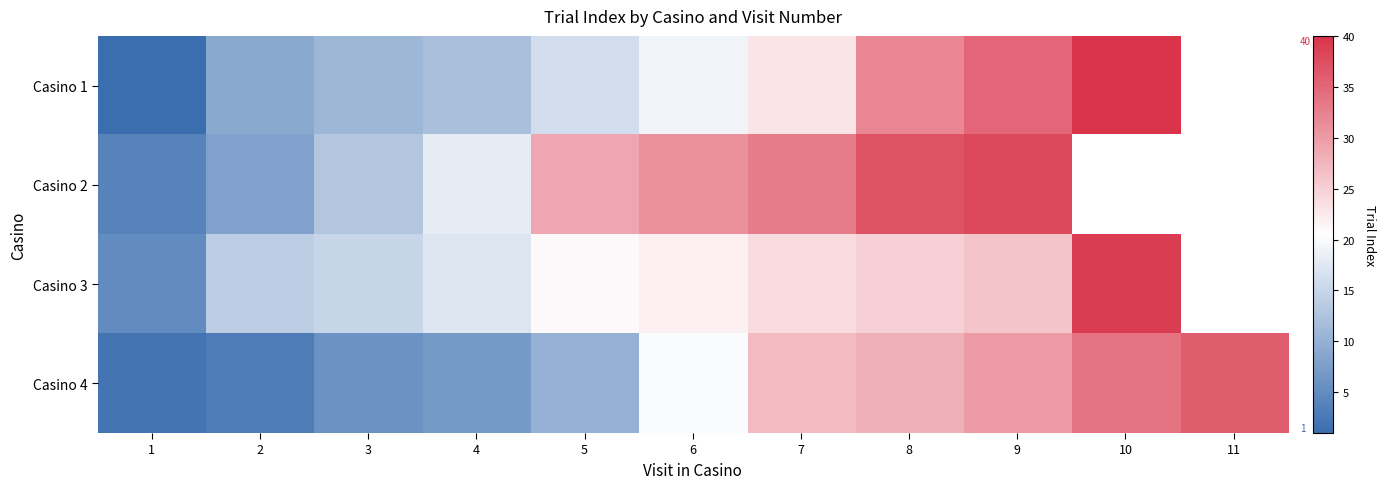

Rank the series by their maximum value, from highest to lowest.

Casino 1, Casino 3, Casino 2, Casino 4